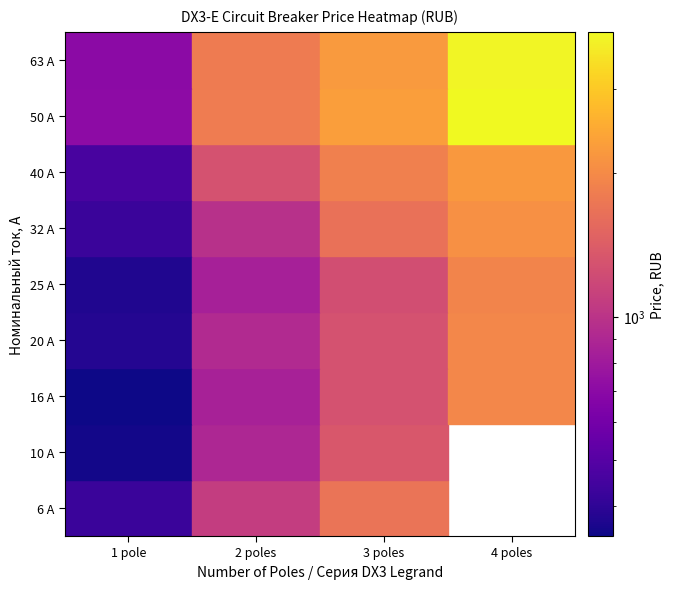

Between 40 and 63, which series saw the biggest shift?

4 poles